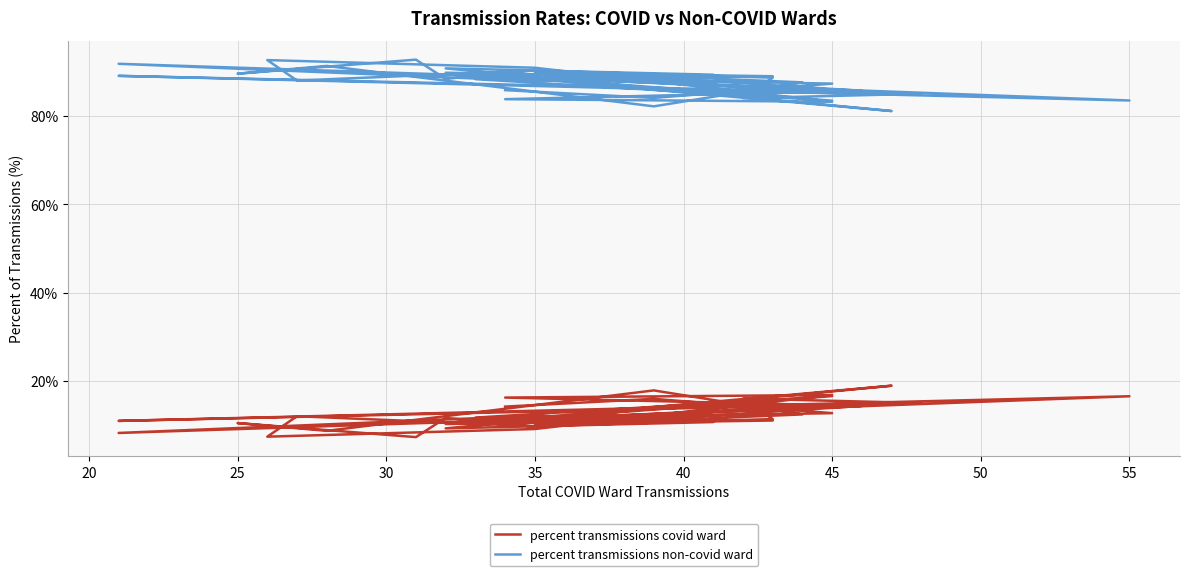

How many data points in percent transmissions non-covid ward are less than 88?

16